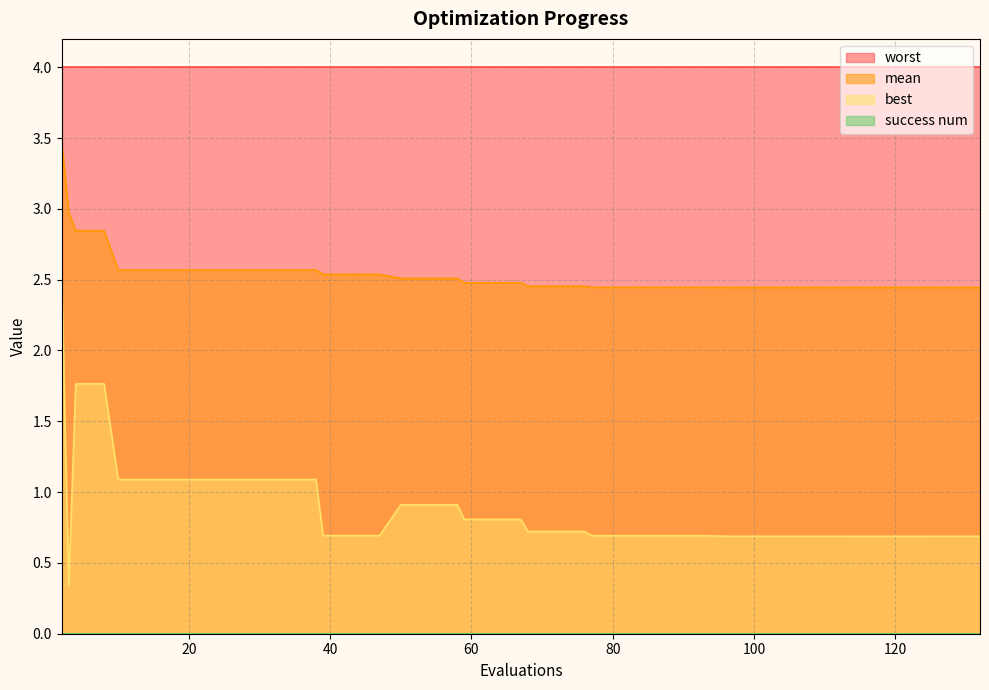

At which category does best reach its first local valley?

3